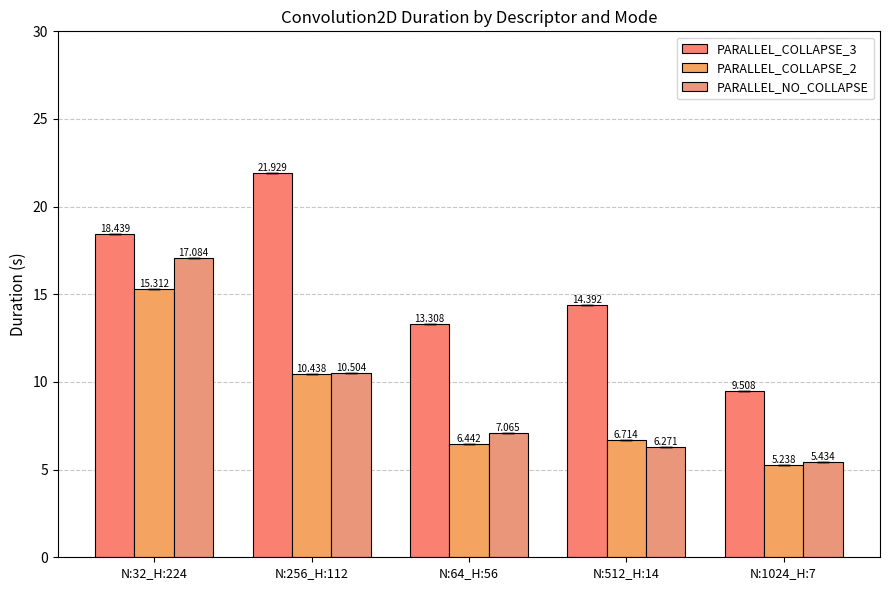

What is the label of the 2nd bar from the left?

N:256_H:112